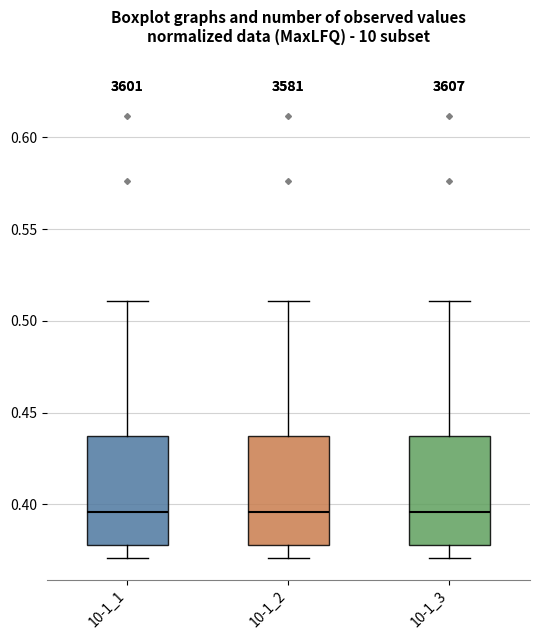

Reading left to right, read every box against the y-axis: the position of its median line, the range the box covers, and the ends of its whiskers. The values are not printed on the chart, so give them approximately, as read against the axis.

10-1_1: median 0.395, box 0.380 to 0.435, whiskers 0.370 to 0.510
10-1_2: median 0.395, box 0.380 to 0.435, whiskers 0.370 to 0.510
10-1_3: median 0.395, box 0.380 to 0.435, whiskers 0.370 to 0.510